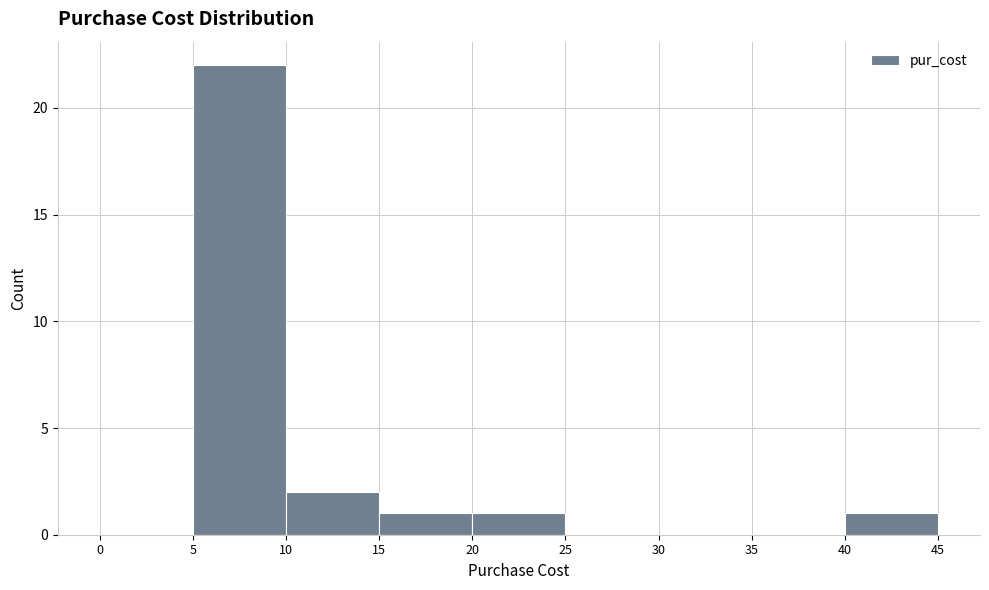

Reading left to right, transcribe this chart: for each bar, give the range it covers on the x-axis and its height. The values are not printed on the chart, so give them approximately, as read against the axis.

0 to 5: 0
5 to 10: 22
10 to 15: 2
15 to 20: 1
20 to 25: 1
25 to 30: 0
30 to 35: 0
35 to 40: 0
40 to 45: 1